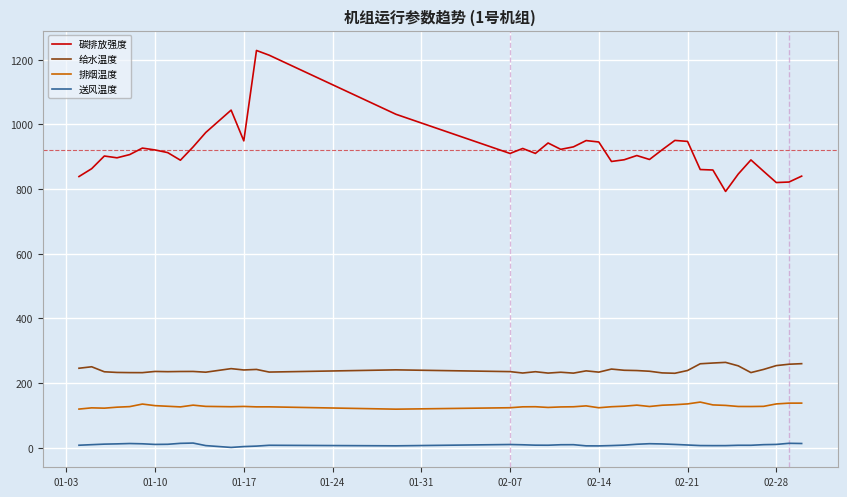

True or false: 给水温度 and 碳排放强度 intersect in this chart.

False